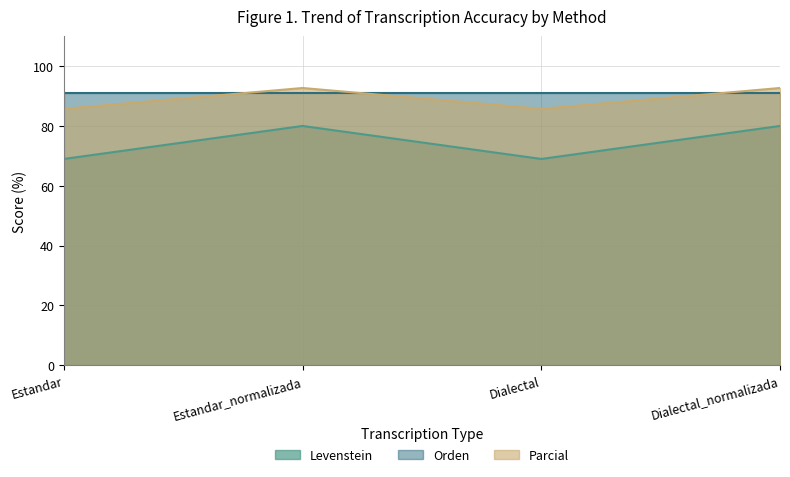

What is the difference between the Levenstein values at Dialectal_normalizada and Estandar?

11.0